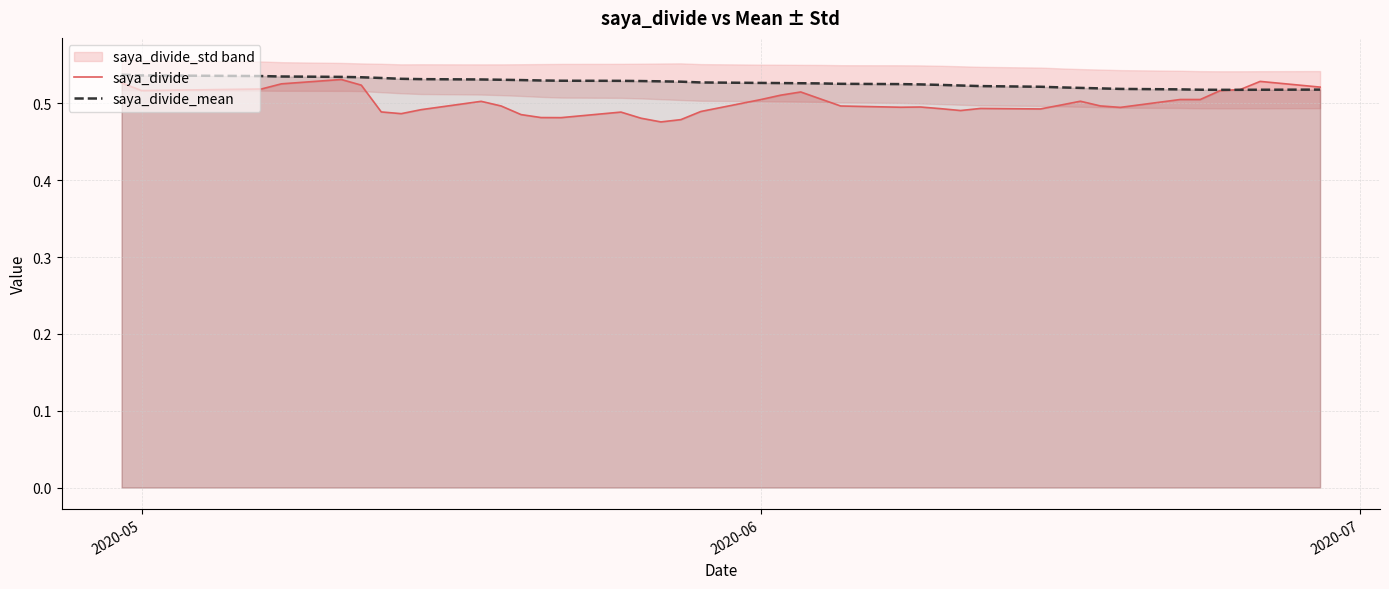

What is the value of the saya_divide point at the 40th from the left?

0.5